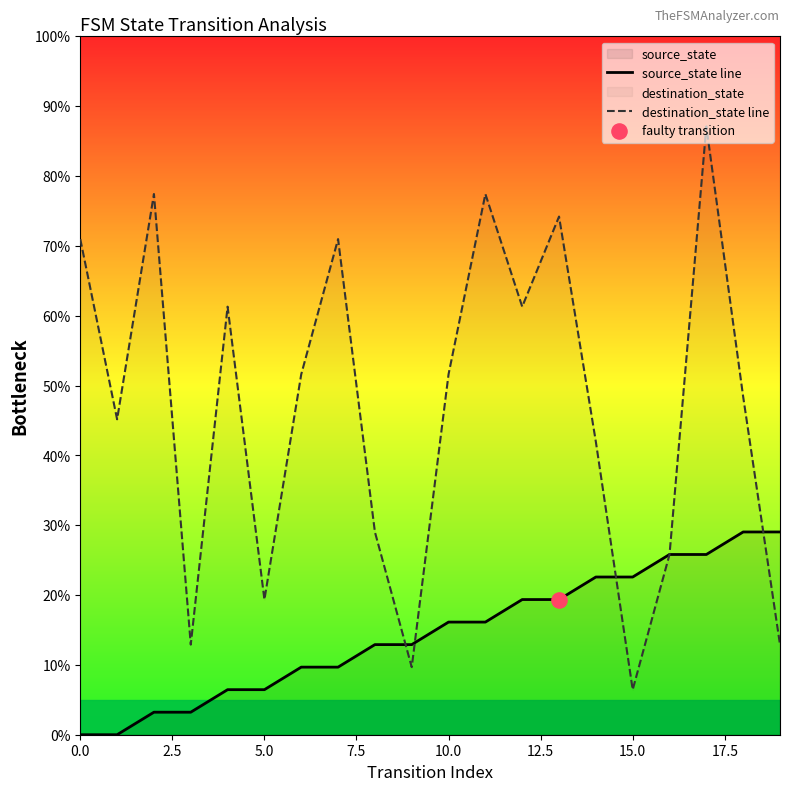

Which series contains the lowest Y value?

source_state line